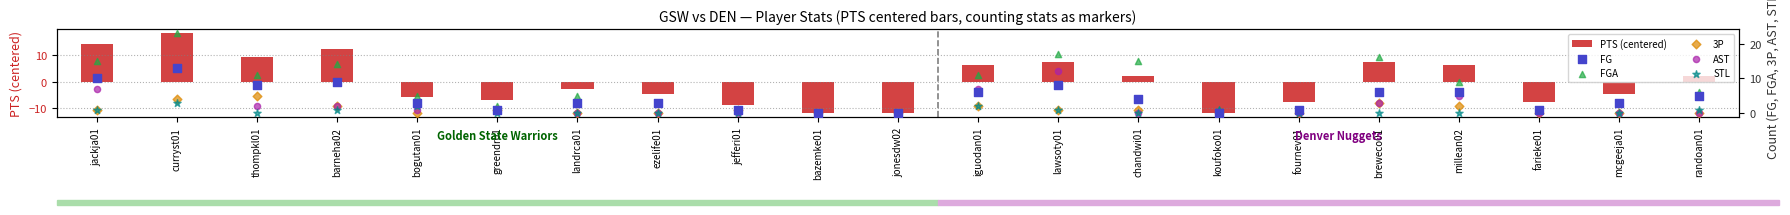

At how many categories does at least one series exceed 4?

12